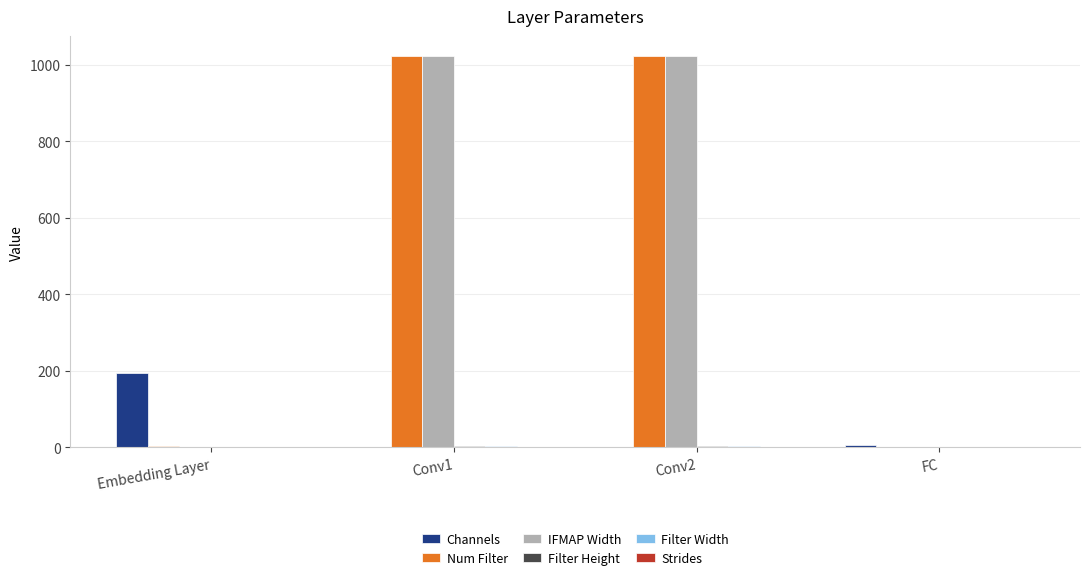

What is the maximum value shown in the chart?

1024